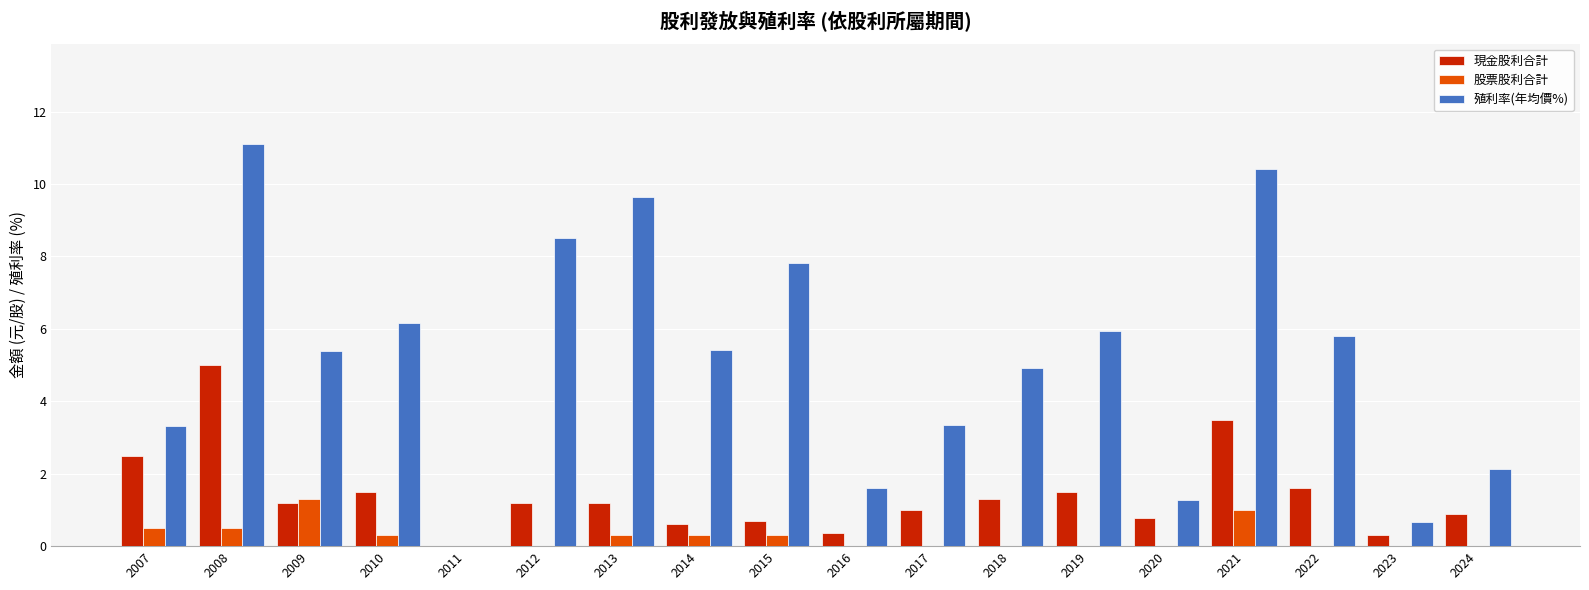

What are all the series names shown in the legend?

現金股利合計, 股票股利合計, 殖利率(年均價%)